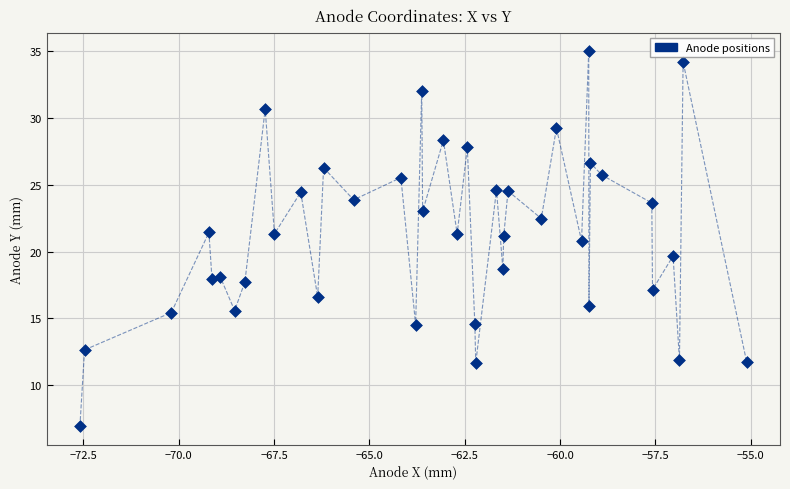

What is the range of X values (max minus min)?

17.5